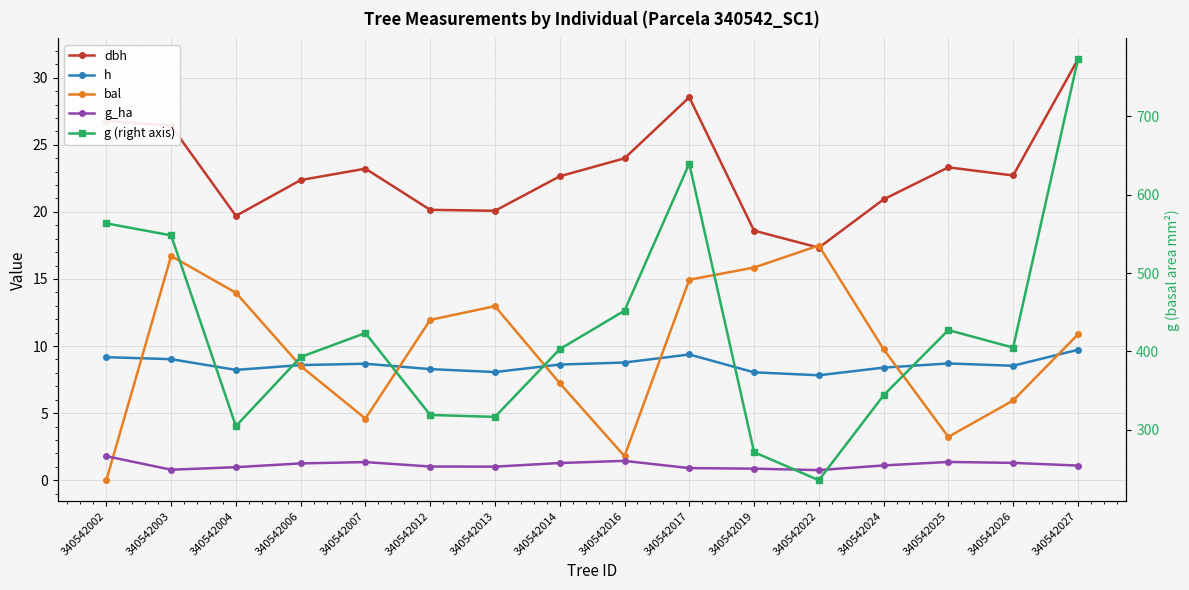

Reading right to left, list all the values displayed in this chart.

dbh: 340542027=31.4	340542026=22.7	340542025=23.3	340542024=20.9	340542022=17.3	340542019=18.6	340542017=28.5	340542016=24.0	340542014=22.6	340542013=20.1	340542012=20.1	340542007=23.2	340542006=22.4	340542004=19.7	340542003=26.4	340542002=26.8
h: 340542027=9.7	340542026=8.5	340542025=8.7	340542024=8.4	340542022=7.8	340542019=8.0	340542017=9.4	340542016=8.8	340542014=8.6	340542013=8.1	340542012=8.3	340542007=8.7	340542006=8.6	340542004=8.2	340542003=9.0	340542002=9.2
bal: 340542027=10.9	340542026=5.9	340542025=3.2	340542024=9.8	340542022=17.5	340542019=15.8	340542017=14.9	340542016=1.8	340542014=7.2	340542013=13.0	340542012=11.9	340542007=4.6	340542006=8.5	340542004=14.0	340542003=16.7	340542002=0.0
g_ha: 340542027=1.1	340542026=1.3	340542025=1.4	340542024=1.1	340542022=0.8	340542019=0.9	340542017=0.9	340542016=1.4	340542014=1.3	340542013=1.0	340542012=1.0	340542007=1.4	340542006=1.2	340542004=1.0	340542003=0.8	340542002=1.8
g (right axis): 340542027=772.5	340542026=404.9	340542025=427.3	340542024=344.1	340542022=235.8	340542019=271.6	340542017=639.5	340542016=452.0	340542014=402.9	340542013=316.6	340542012=319.0	340542007=423.5	340542006=392.9	340542004=304.8	340542003=548.1	340542002=563.3